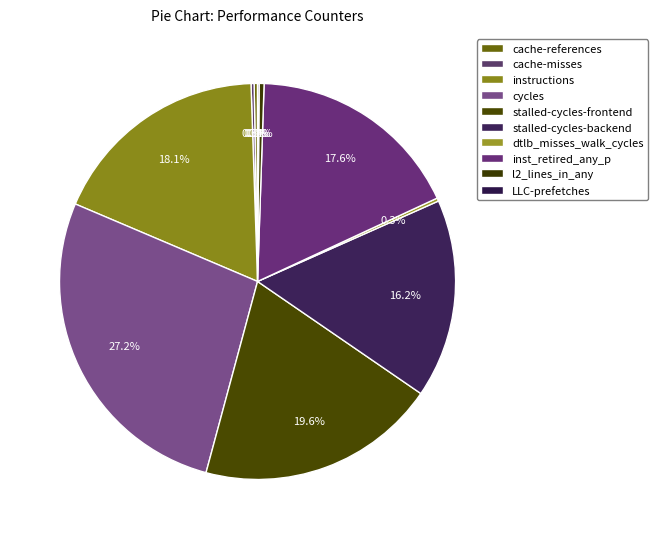

To the nearest percent, what portion does stalled-cycles-frontend represent?

20%